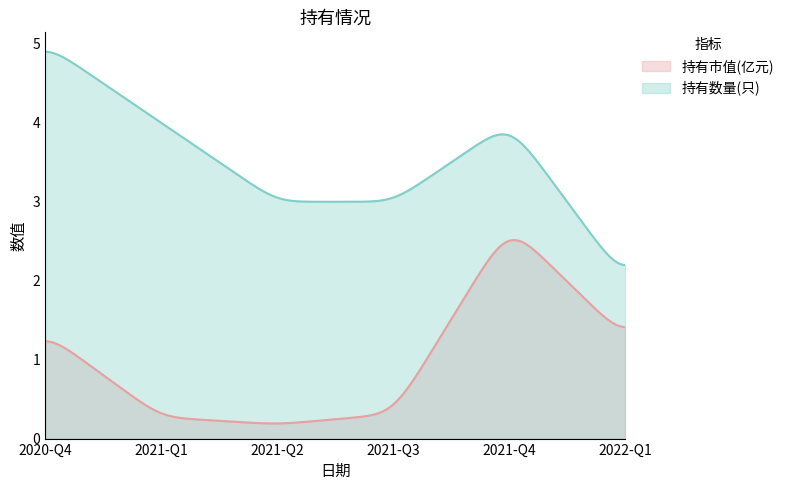

Which category has the lowest value in the 持有数量(只) series?

2022-Q1